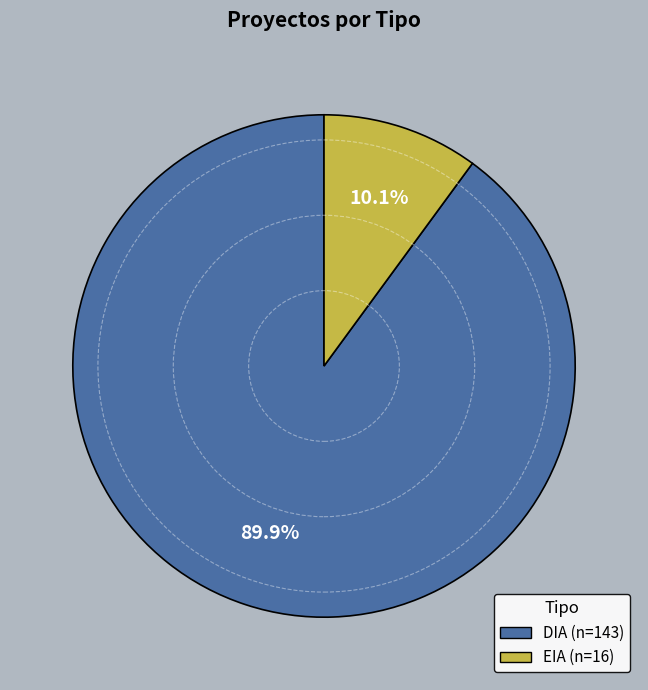

Is it true that DIA is 84% of the pie?

False